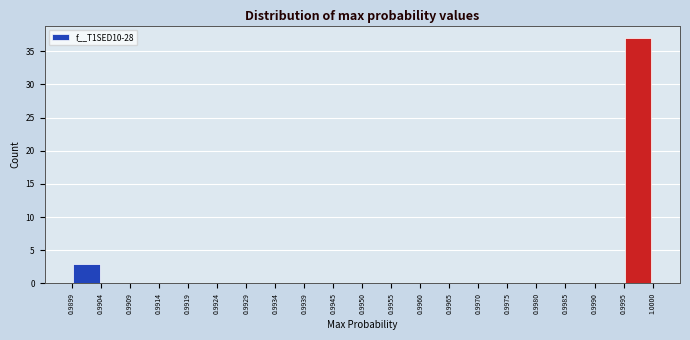

Reading left to right, transcribe this chart: for each bar, give the range it covers on the x-axis and its height. The values are not printed on the chart, so give them approximately, as read against the axis.

0.9899 to 0.9904: 3
0.9904 to 0.9909: 0
0.9909 to 0.9914: 0
0.9914 to 0.9919: 0
0.9919 to 0.9924: 0
0.9924 to 0.9929: 0
0.9929 to 0.9934: 0
0.9934 to 0.9939: 0
0.9939 to 0.9945: 0
0.9945 to 0.9950: 0
0.9950 to 0.9955: 0
0.9955 to 0.9960: 0
0.9960 to 0.9965: 0
0.9965 to 0.9970: 0
0.9970 to 0.9975: 0
0.9975 to 0.9980: 0
0.9980 to 0.9985: 0
0.9985 to 0.9990: 0
0.9990 to 0.9995: 0
0.9995 to 1.0000: 37